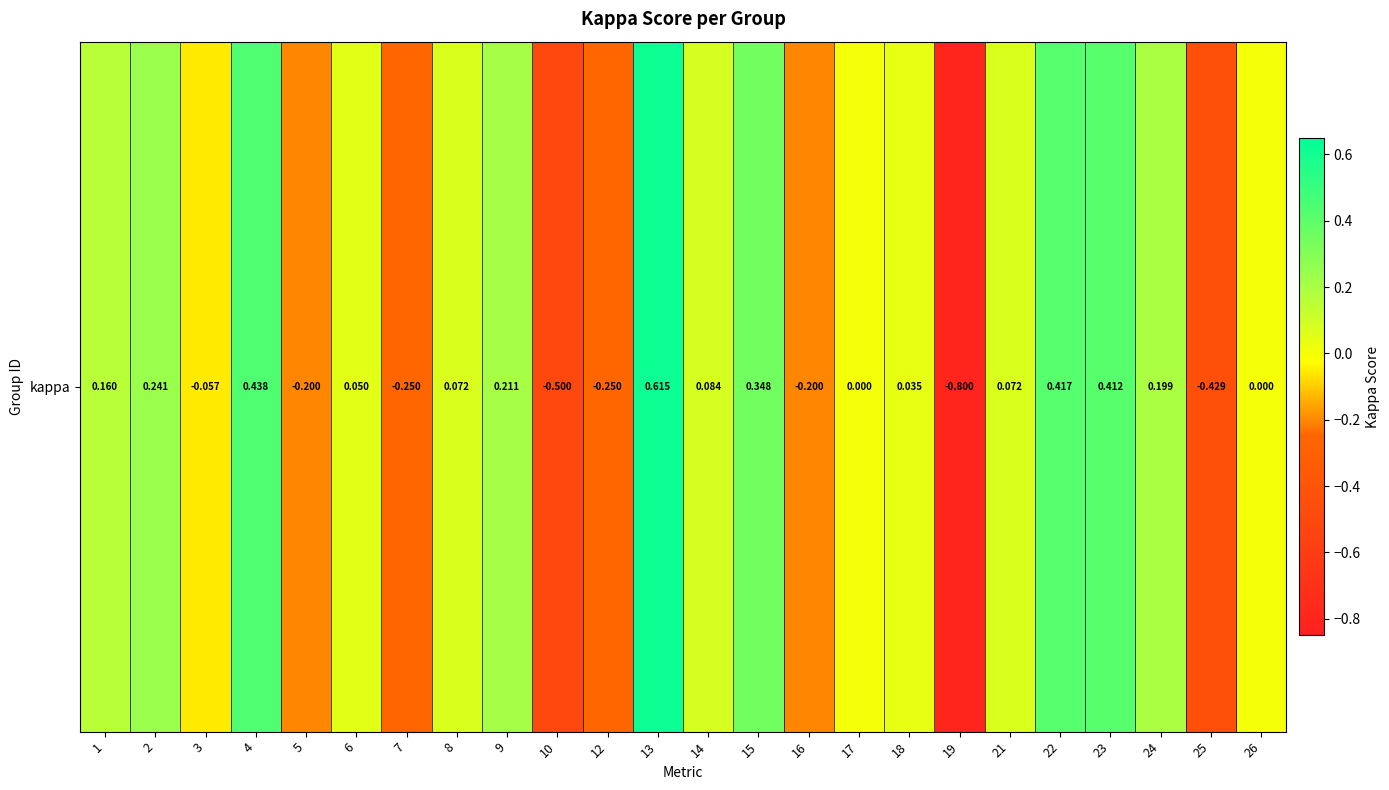

Read the value at 21.

0.1